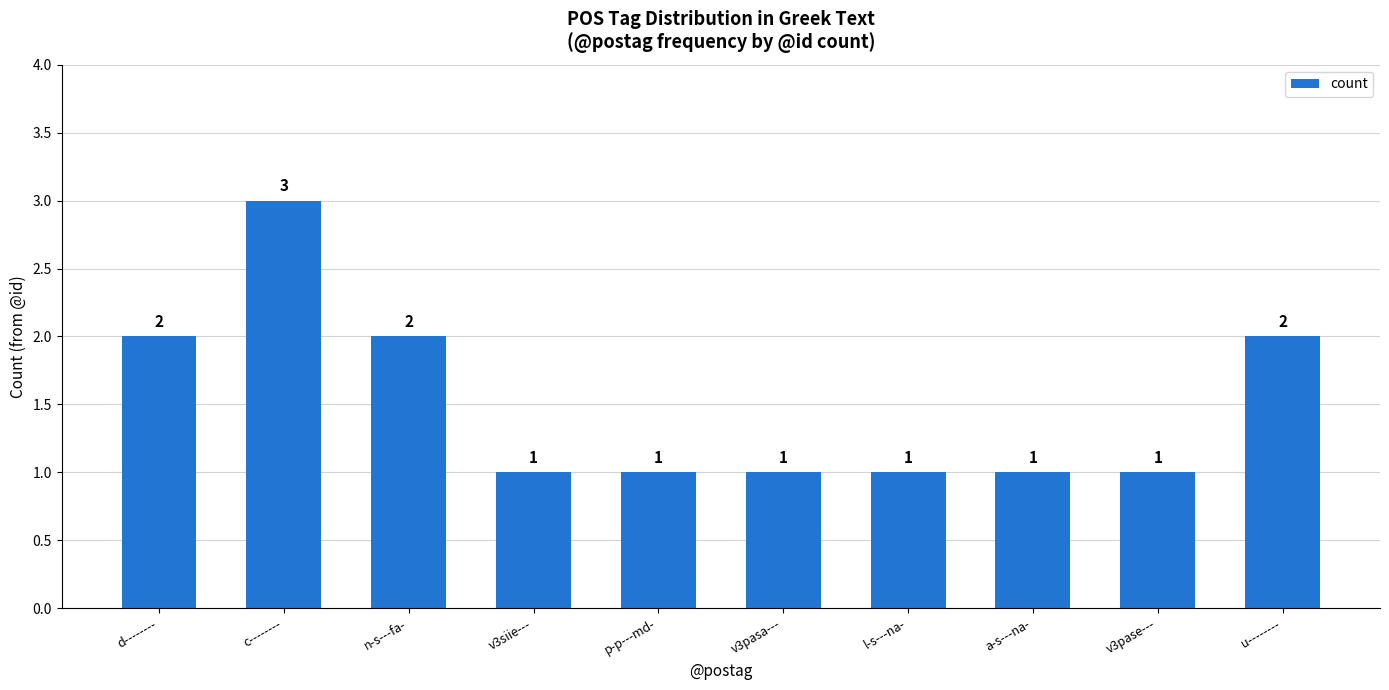

How many values are between 1 and 2?

9